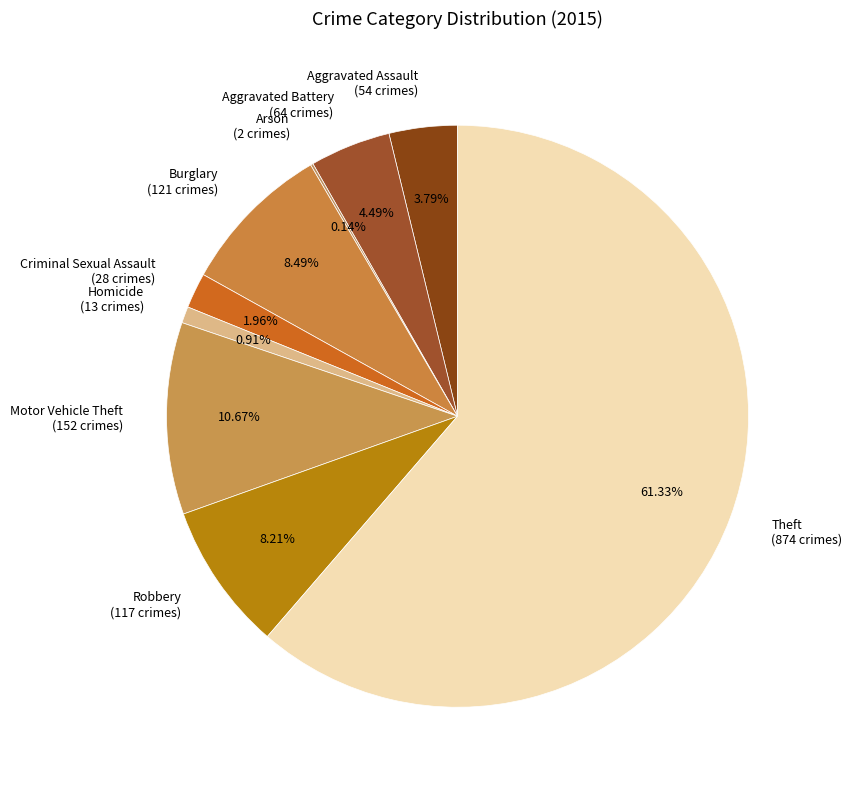

Which category has the biggest portion of the pie?

Theft